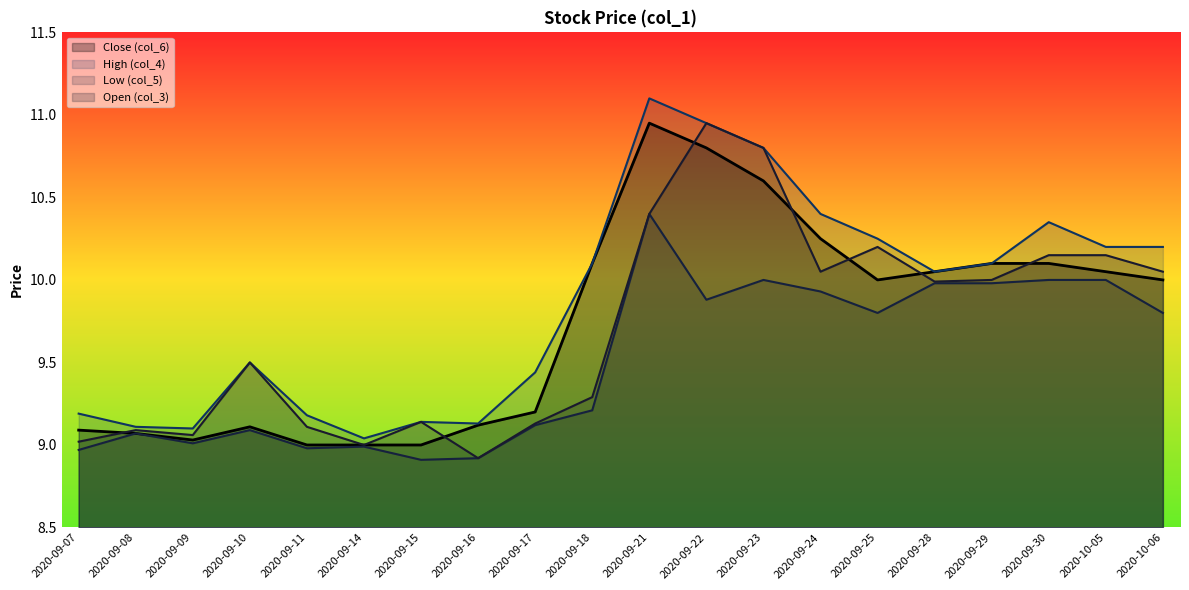

What is the value of the High (col_4) point at the 9th from the left?

9.4